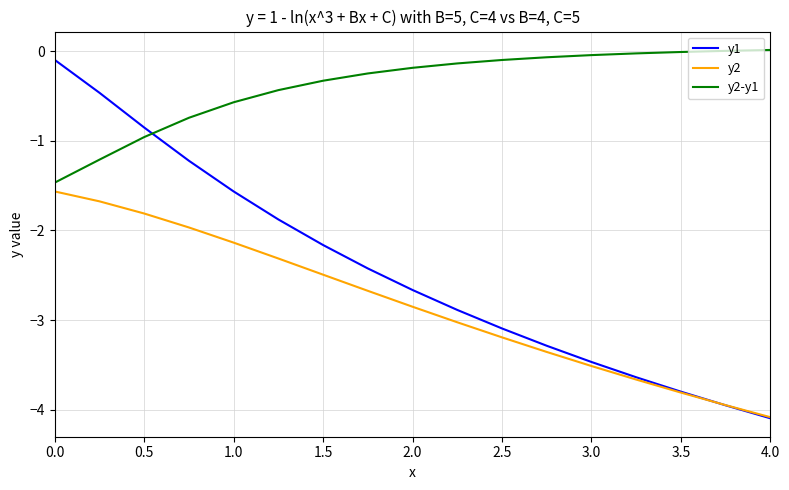

What is the smallest value displayed?

-4.1